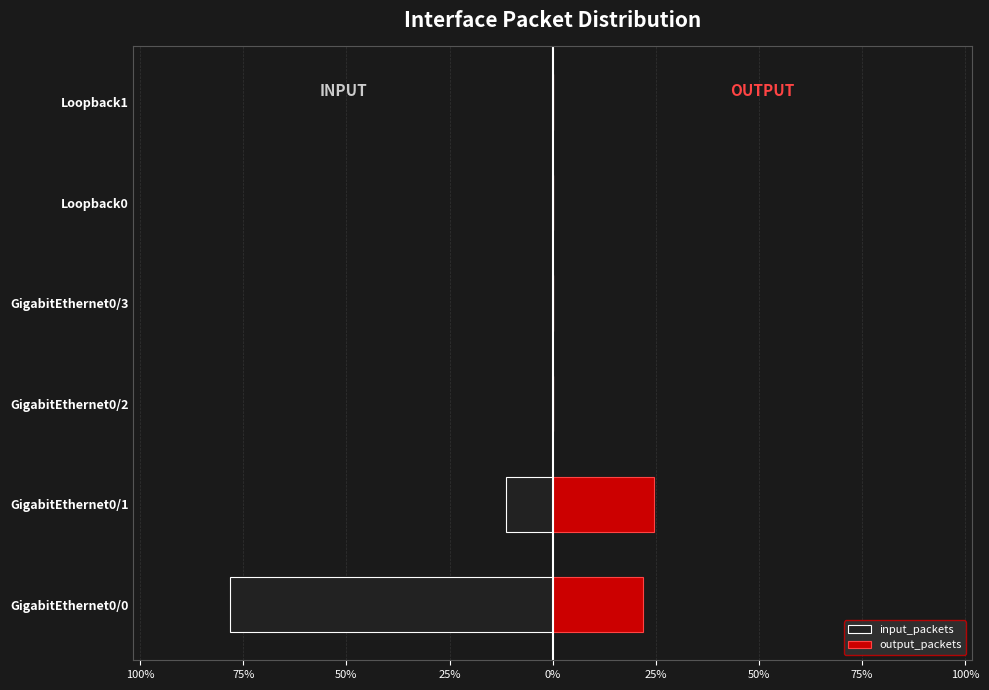

True or false: input_packets has a value of 0.0 at Loopback1.

True